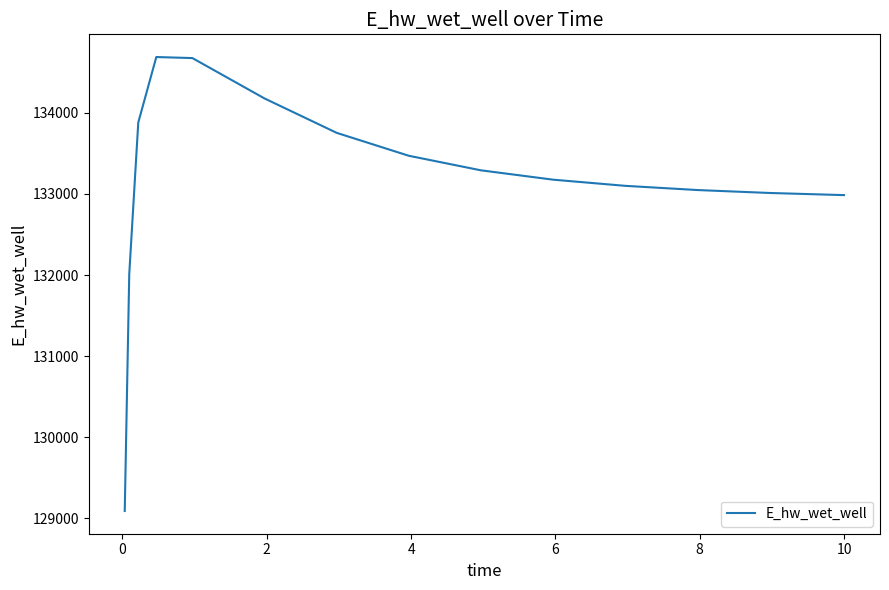

What is the maximum value shown in the chart?

134686.3